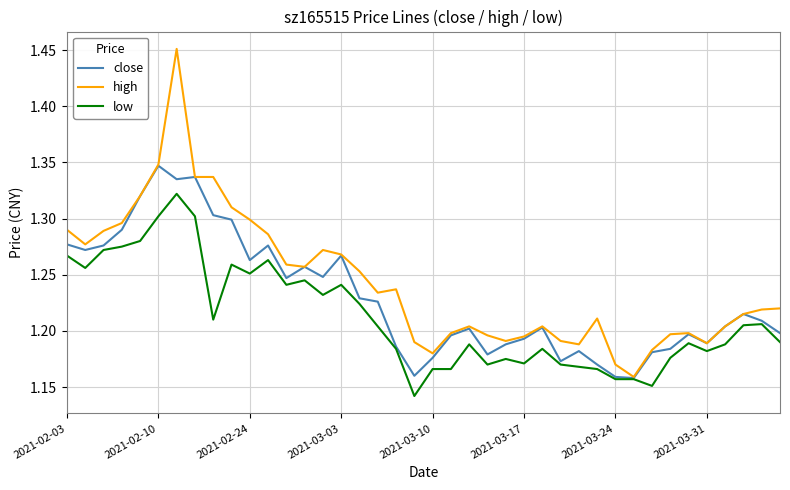

How many lines are shown in the chart?

3